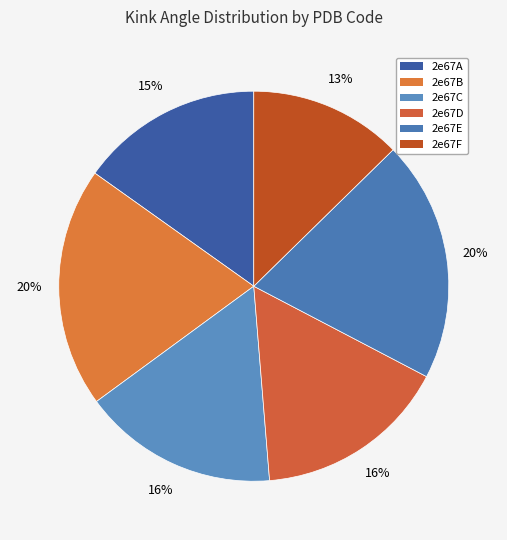

To the nearest percent, what is the difference between the 2e67A and 2e67E slice percentages?

5%